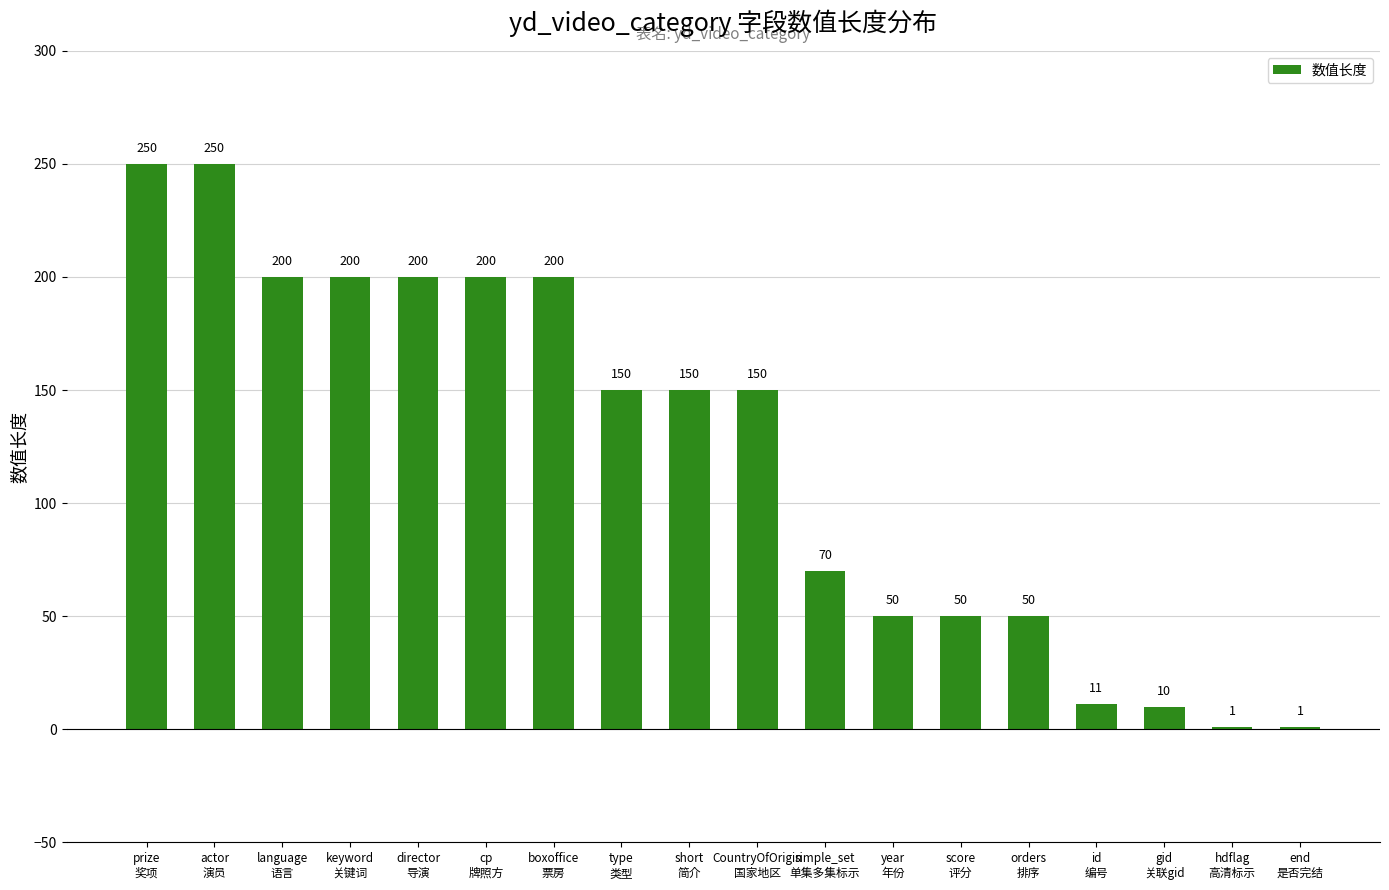

At which label does the data first exceed 150?

prize
奖项